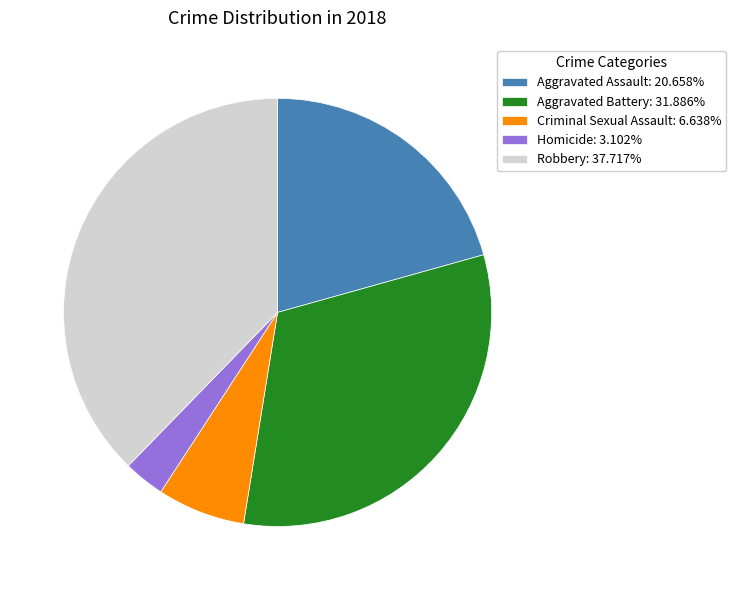

Is it true that Robbery is 50% of the pie?

False